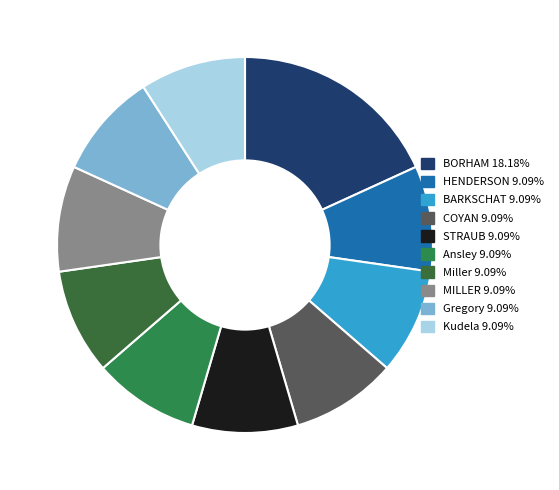

Count the number of slices in the pie.

10